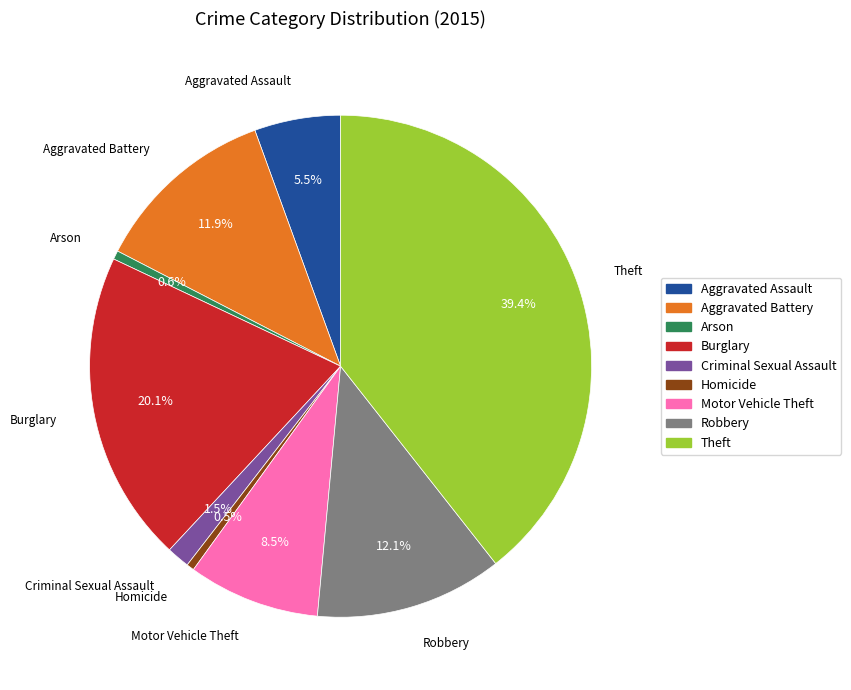

What is the largest slice in the pie chart?

Theft